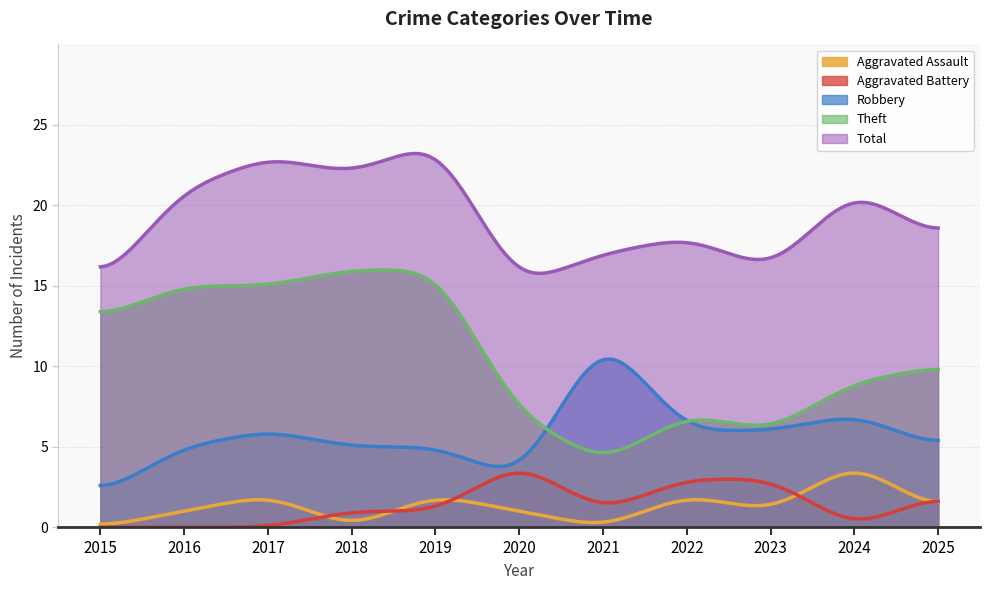

True or false: Total and Theft cross at least once.

False